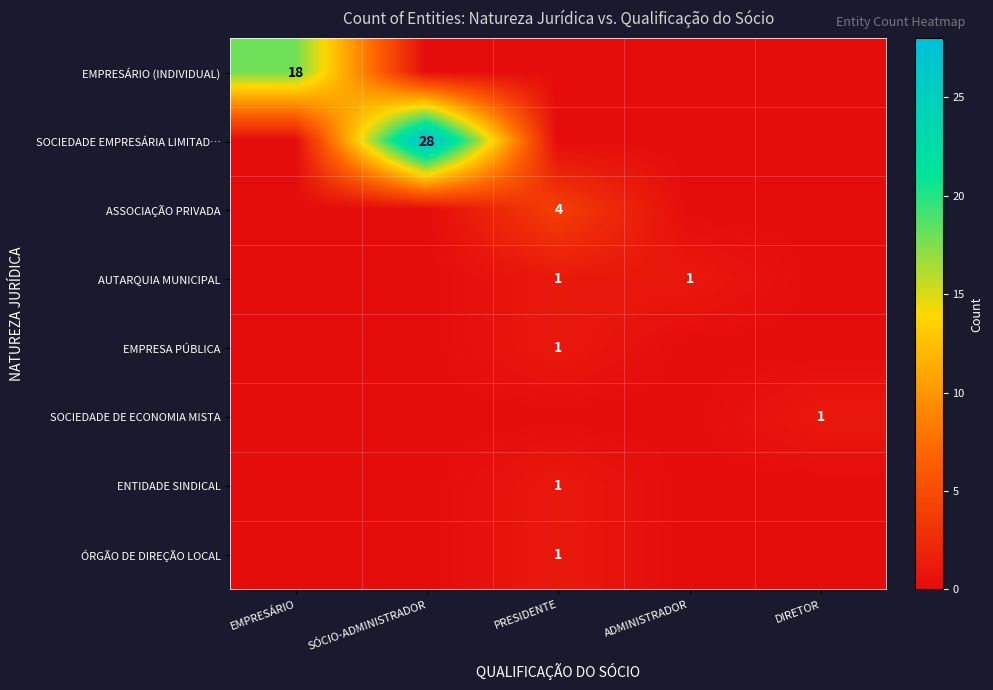

The ENTIDADE SINDICAL series shows 1 at PRESIDENTE. True or false?

True